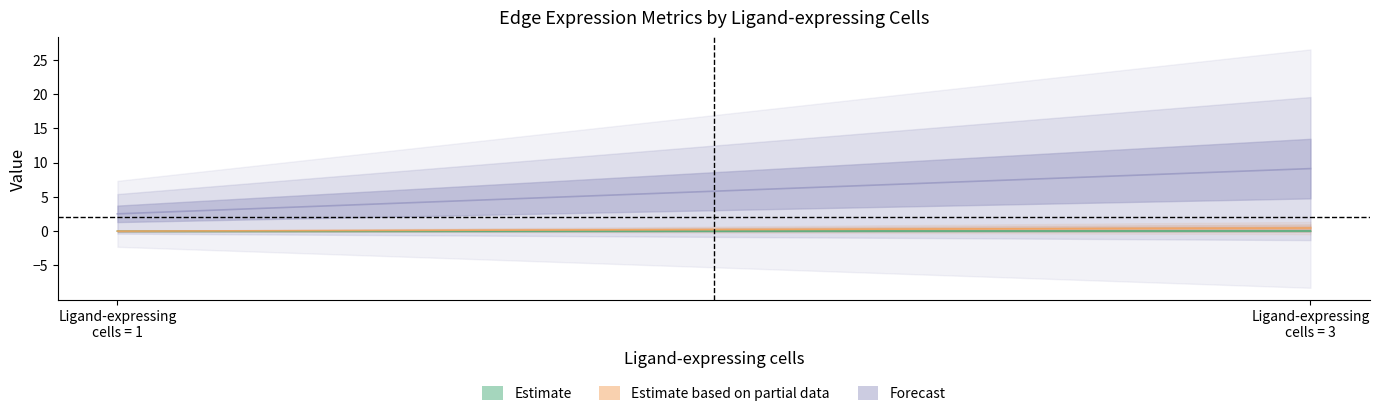

The value of Estimate based on partial data at Ligand-expressing
cells = 3 is 0.5. True or false?

True